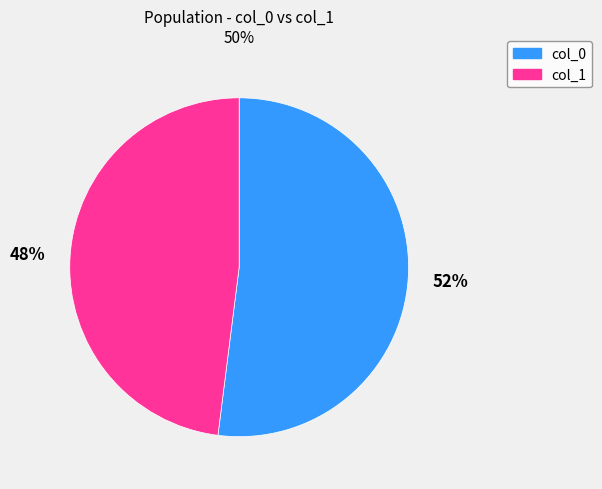

Is there a majority slice in this chart?

Yes